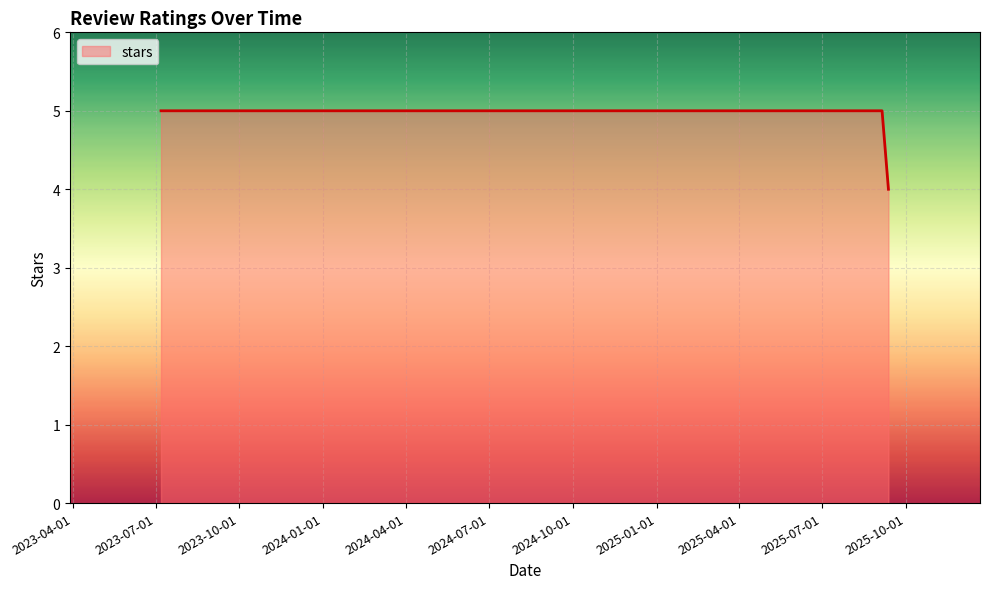

What is the sum of all values?

39